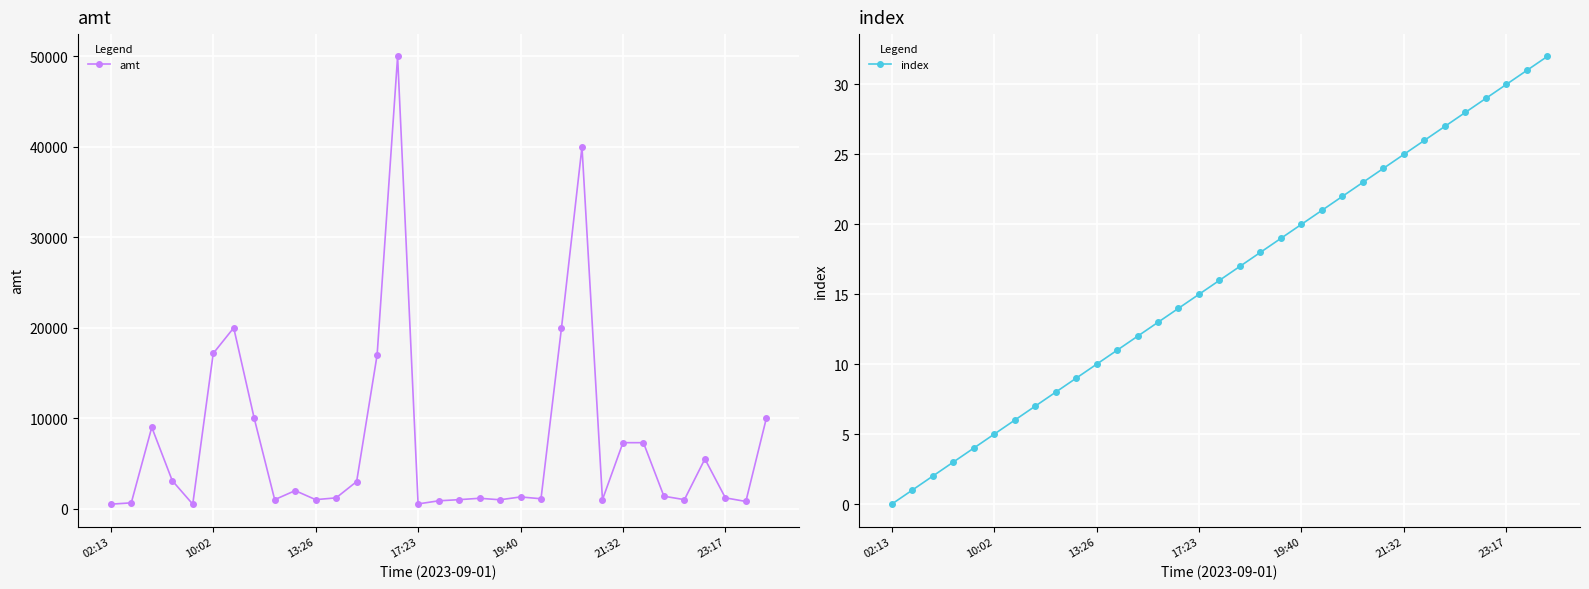

True or false: amt has more than 2 interior local peaks.

True